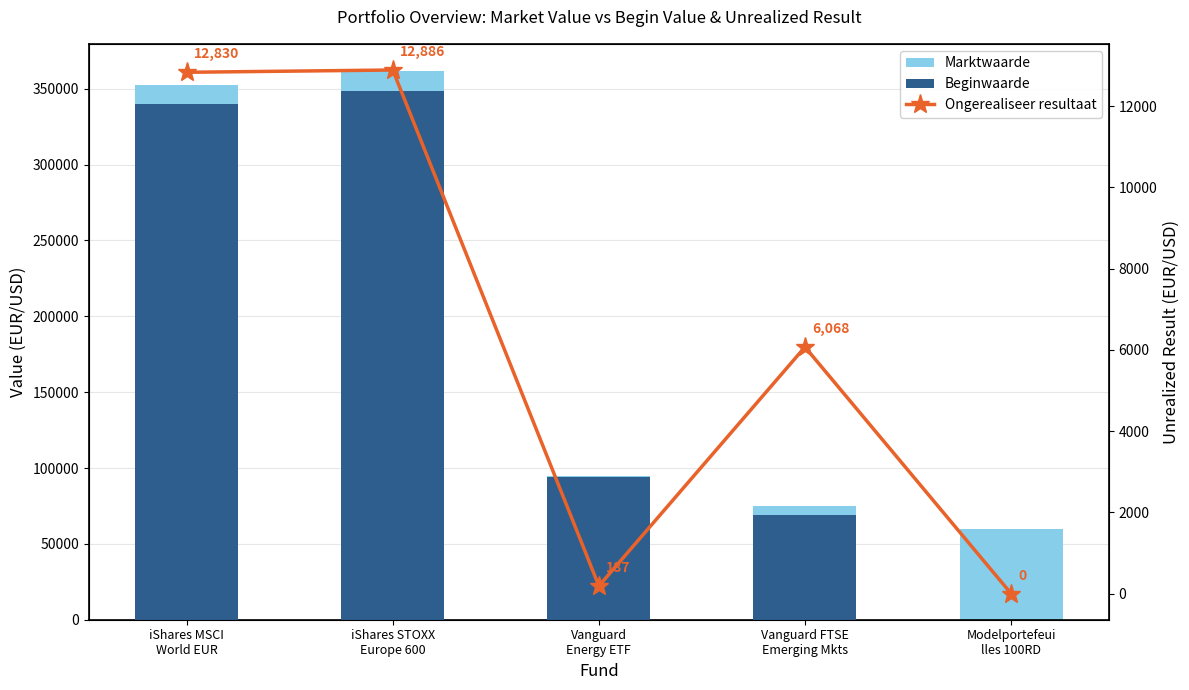

Reading left to right, extract all data points from this chart.

Marktwaarde: iShares MSCI
World EUR=352564	iShares STOXX
Europe 600=361502	Vanguard
Energy ETF=94506	Vanguard FTSE
Emerging Mkts=75097	Modelportefeui
lles 100RD=59975
Beginwaarde: iShares MSCI
World EUR=339734	iShares STOXX
Europe 600=348616	Vanguard
Energy ETF=94319	Vanguard FTSE
Emerging Mkts=69029	Modelportefeui
lles 100RD=0
Ongerealiseer resultaat: iShares MSCI
World EUR=12830	iShares STOXX
Europe 600=12886	Vanguard
Energy ETF=187	Vanguard FTSE
Emerging Mkts=6068	Modelportefeui
lles 100RD=0